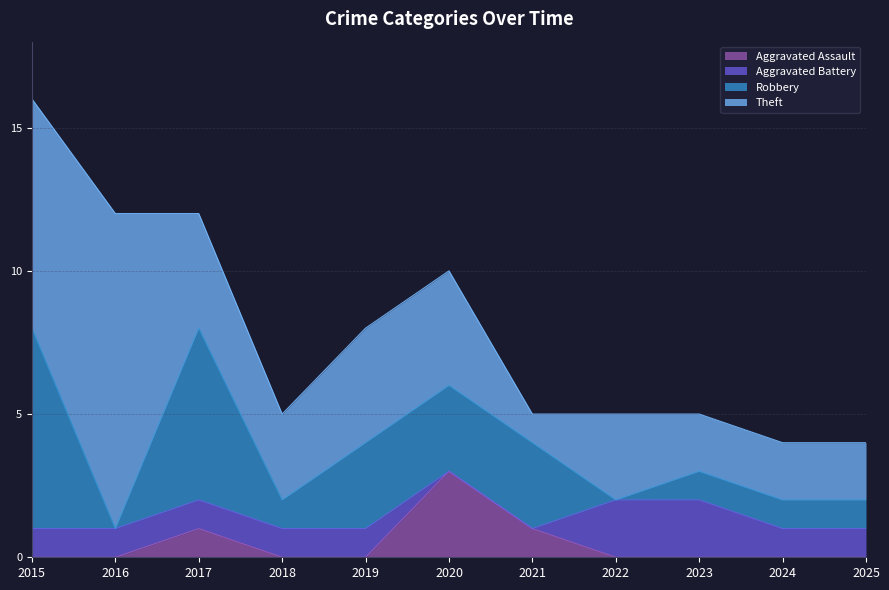

True or false: Aggravated Battery and Theft cross at least once.

False